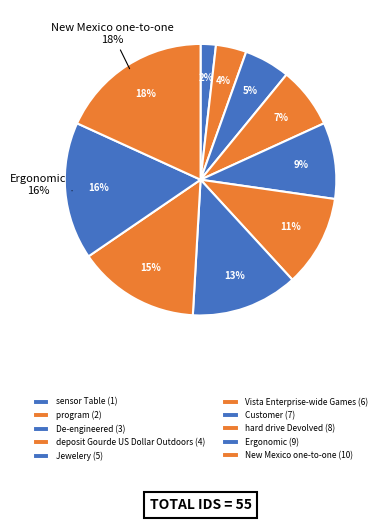

Does Ergonomic represent more than half of the total?

No